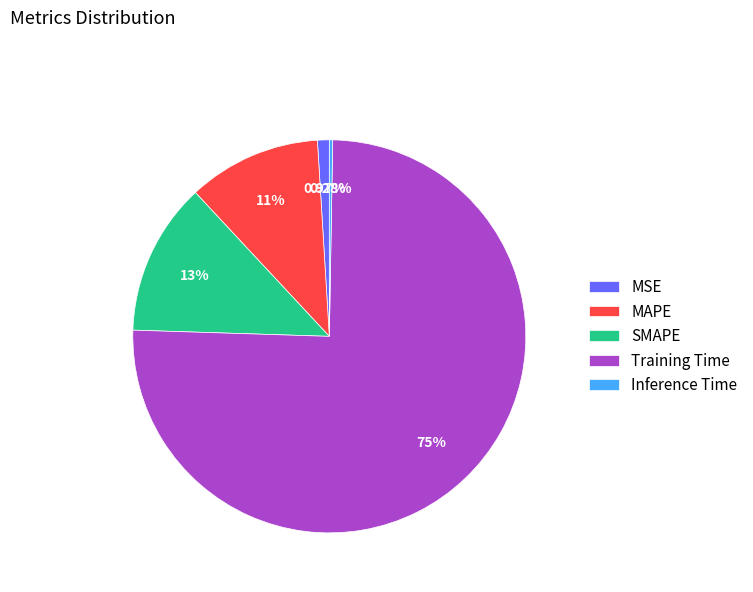

Do Training Time and MSE together represent more than half of the pie?

Yes